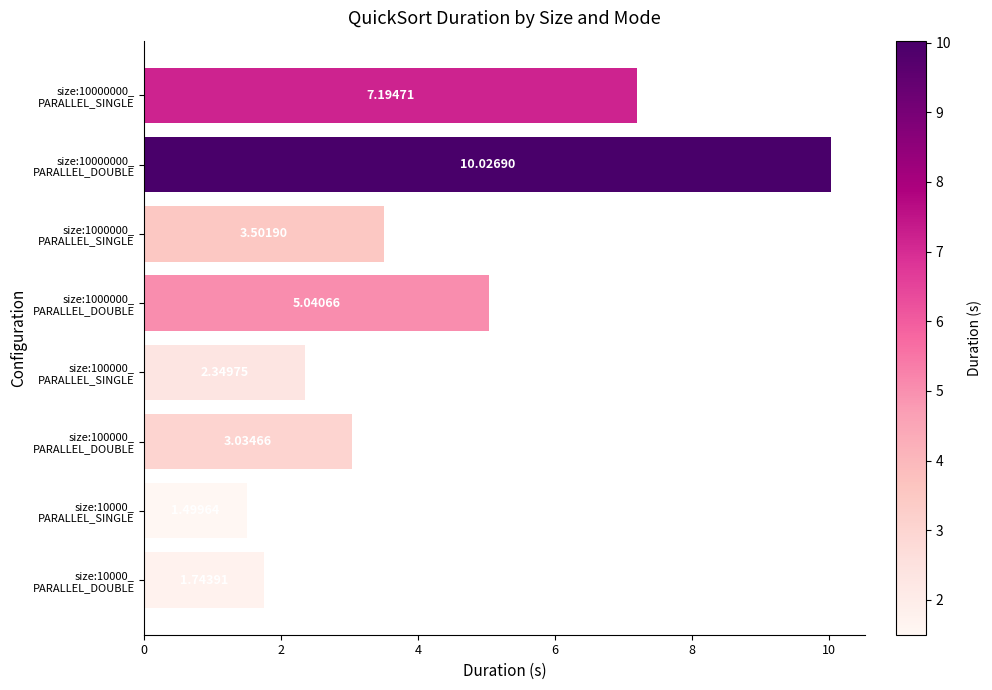

How many bars are there in total?

8